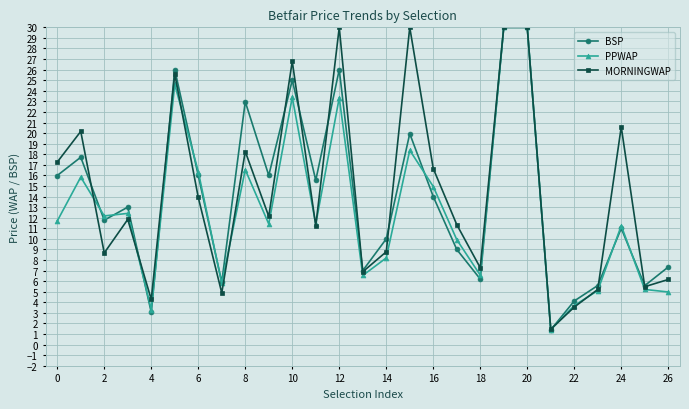

What is the minimum value for PPWAP?

1.4